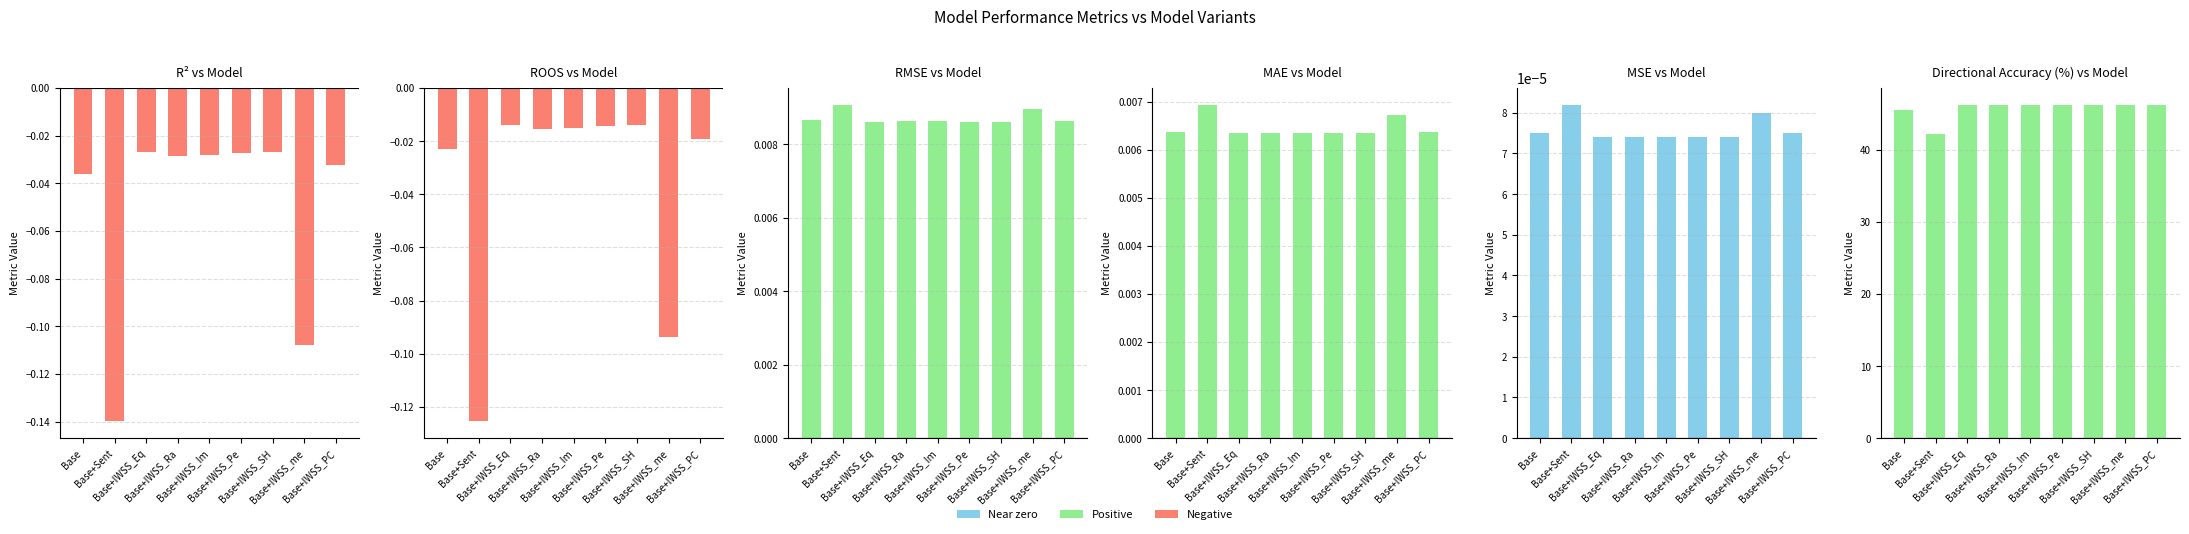

List the series in order of their peak value, highest first.

Directional Accuracy (%), RMSE, MAE, MSE, ROOS, R²